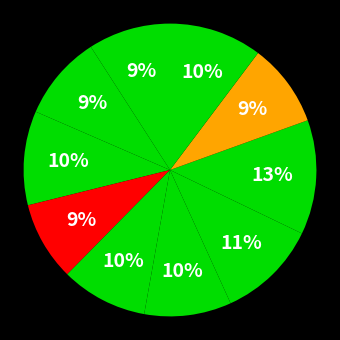

To the nearest percent, what is the difference between the largest and smallest slice percentages?

4%